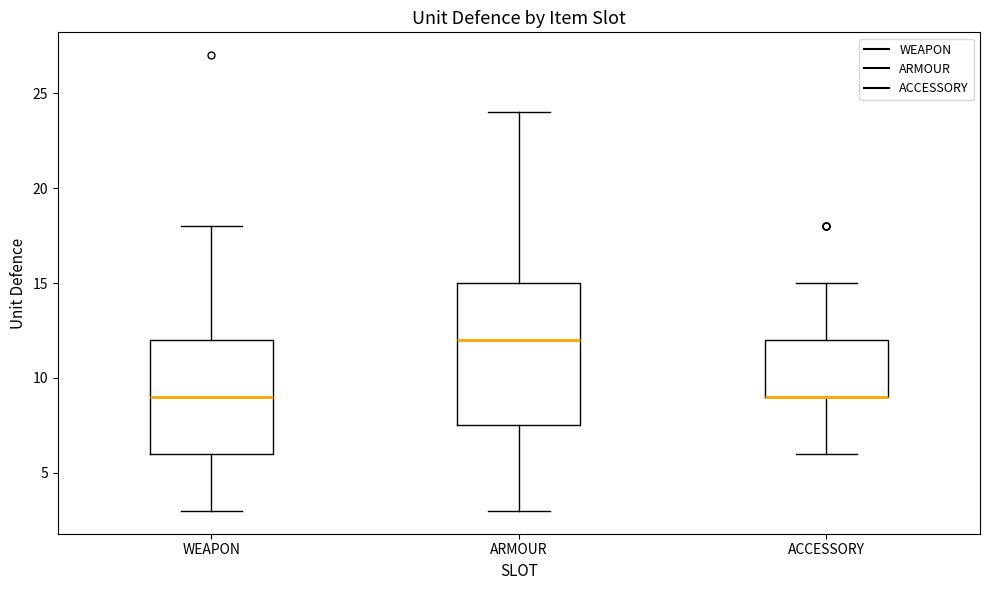

Reading left to right, read every box against the y-axis: the position of its median line, the range the box covers, and the ends of its whiskers. The values are not printed on the chart, so give them approximately, as read against the axis.

WEAPON: median 9.0, box 6.0 to 12.0, whiskers 3.0 to 18.0
ARMOUR: median 12.0, box 7.5 to 15.0, whiskers 3.0 to 24.0
ACCESSORY: median 9.0 (drawn on the box's lower edge), box 9.0 to 12.0, whiskers 6.0 to 15.0